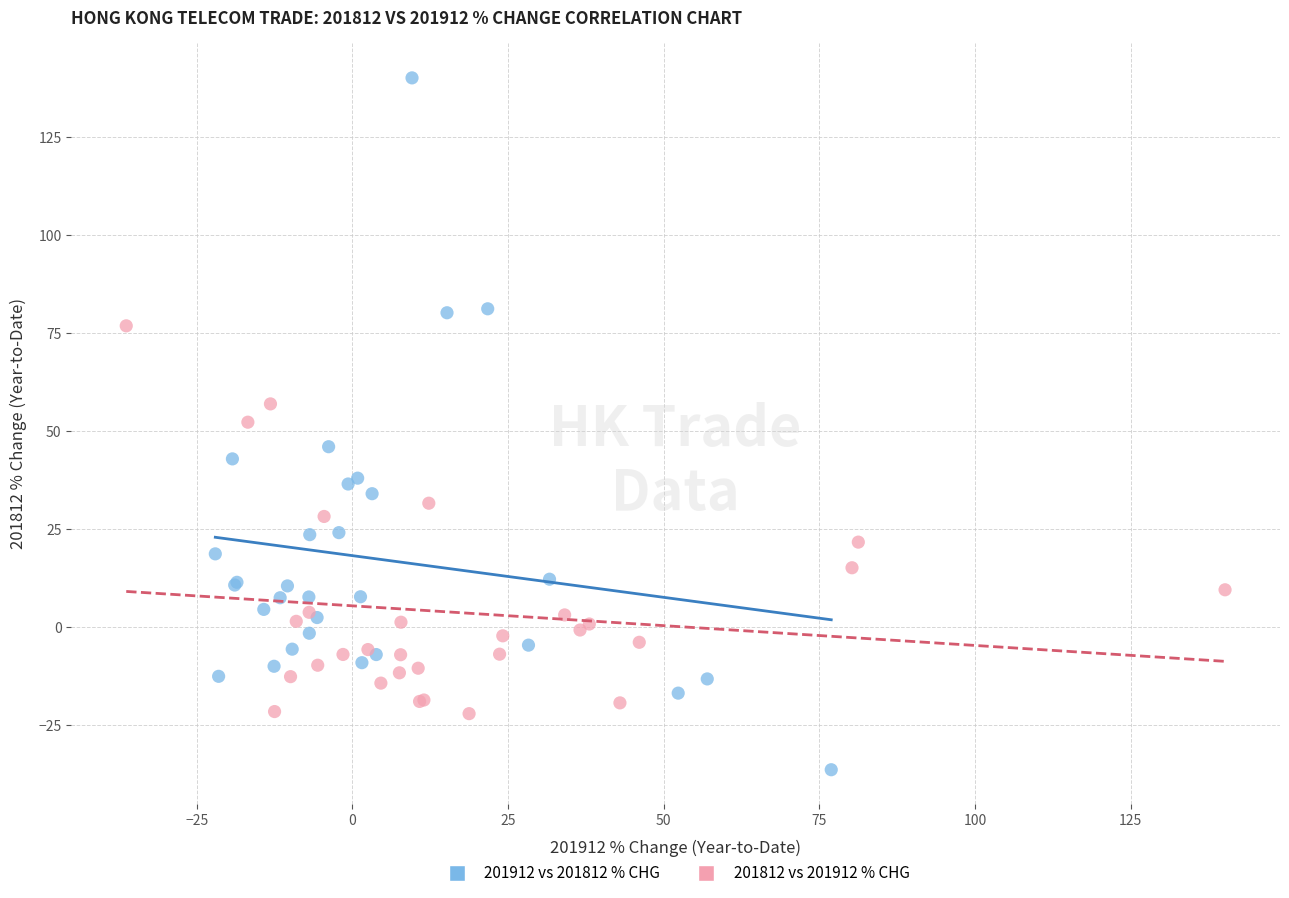

Which series reaches the minimum Y coordinate?

201912 vs 201812 % CHG